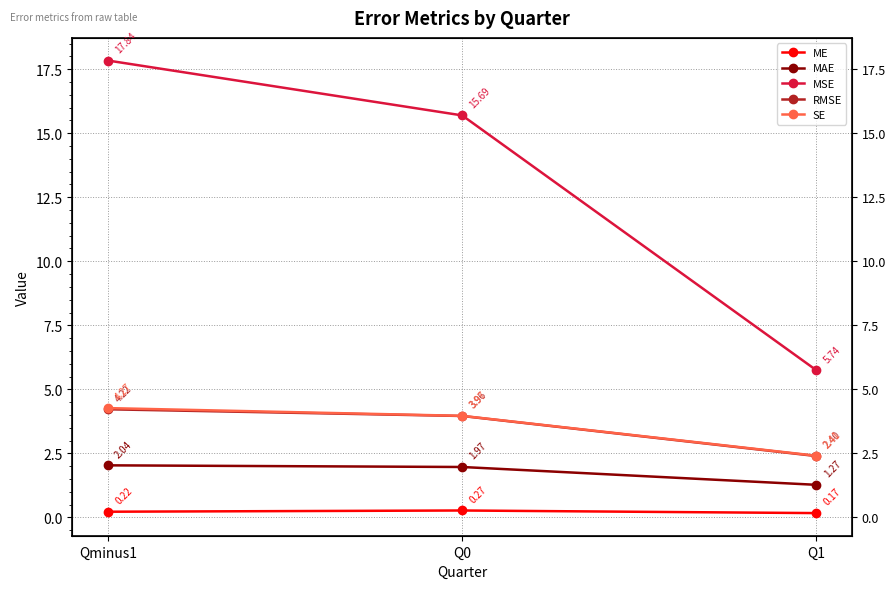

Is the value of ME at Qminus1 greater than the value of SE at Q1?

No